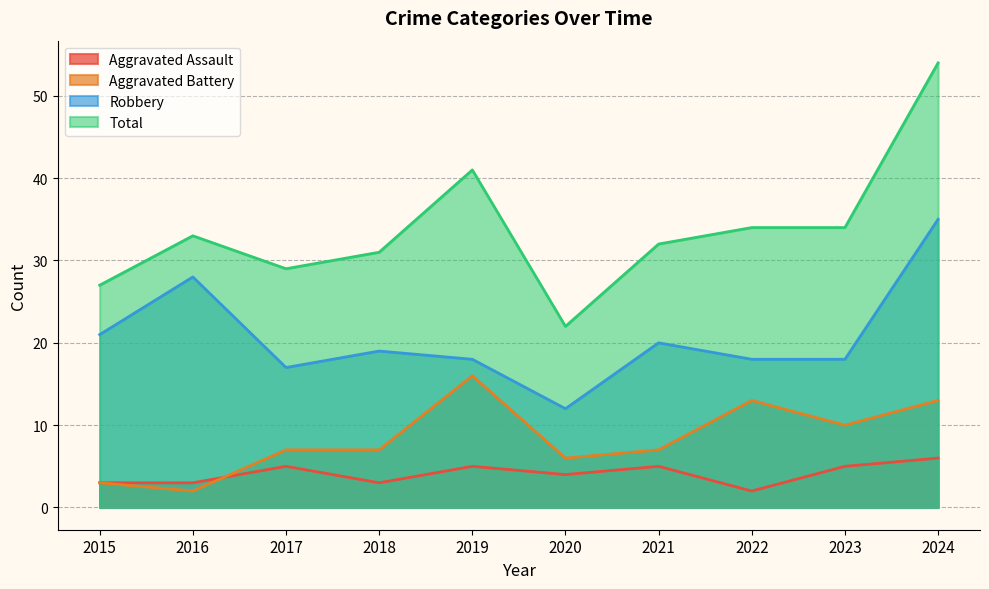

What is the difference between the highest and lowest values at 2018?

28